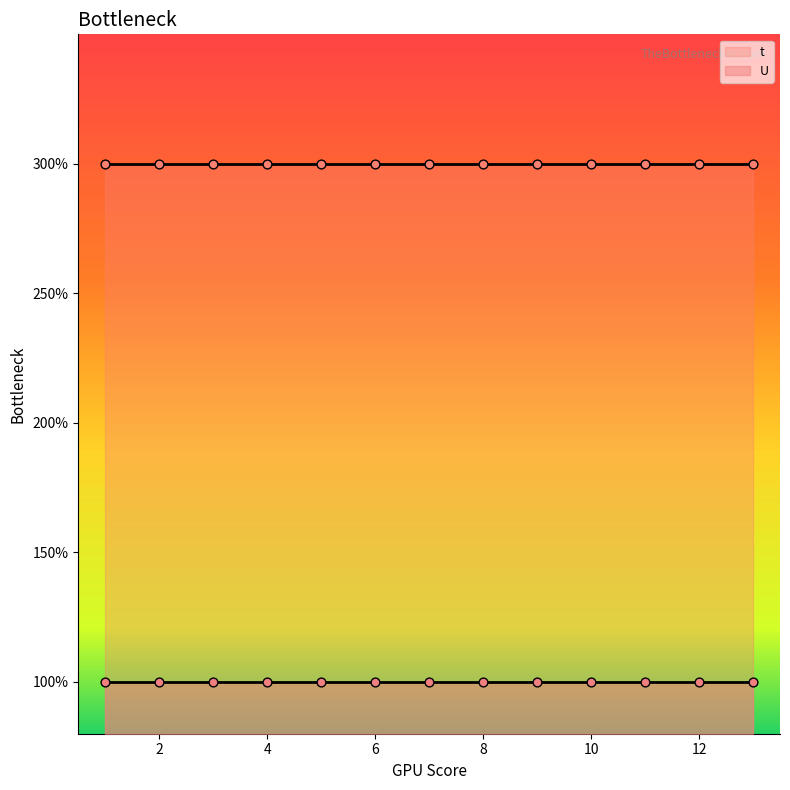

What is the total value across all series at 10?

4